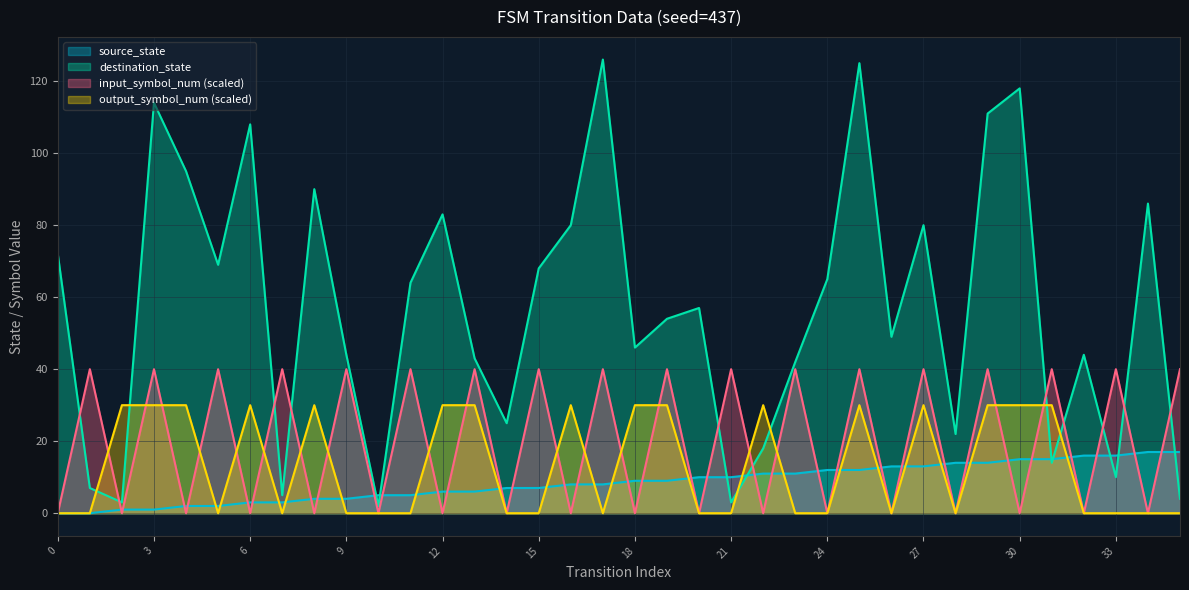

Rank the series by their maximum value, from highest to lowest.

destination_state, input_symbol_num (scaled), output_symbol_num (scaled), source_state